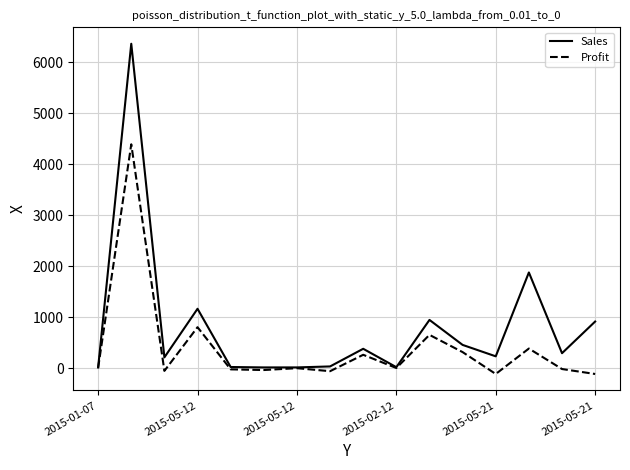

What is the maximum value shown in the chart?

6362.9